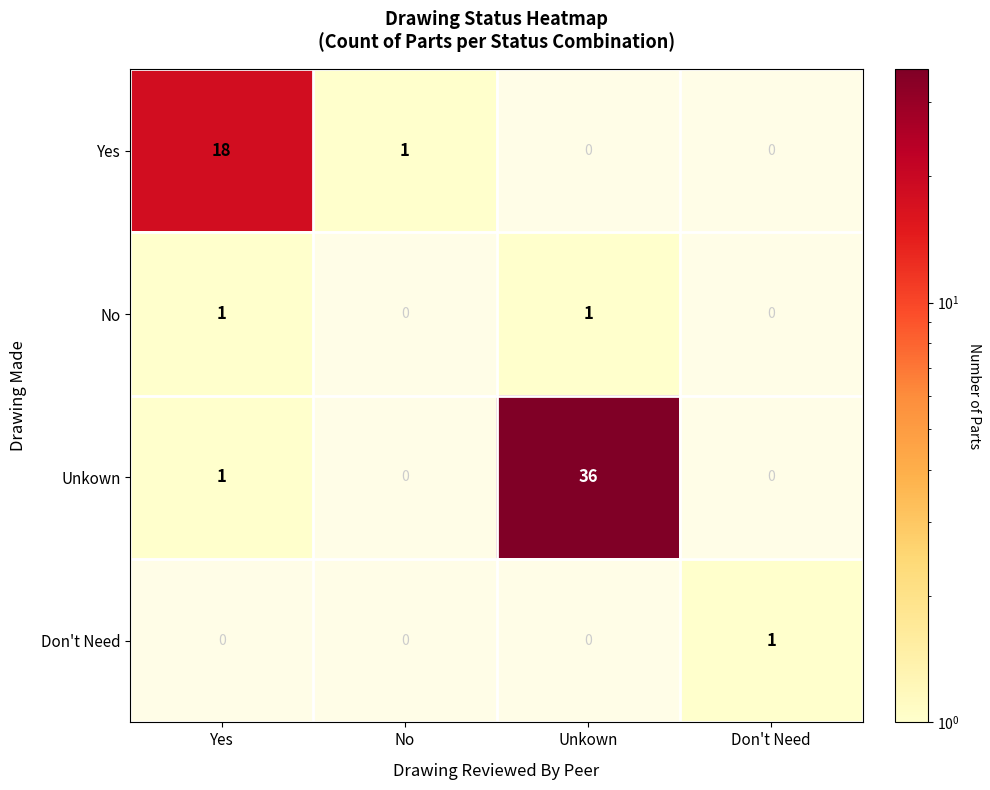

Is it true that Don't Need equals 1 at Don't Need?

True